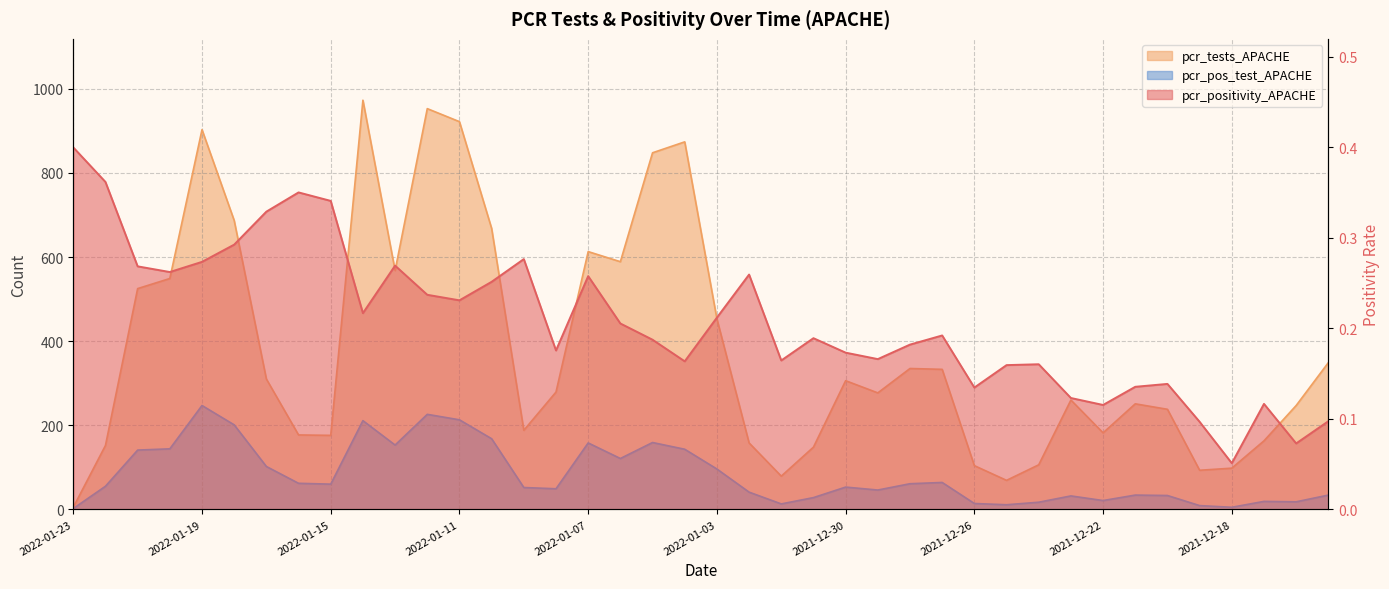

Is the value of pcr_positivity_APACHE at 2021-12-17 greater than the value of pcr_pos_test_APACHE at 2022-01-07?

No